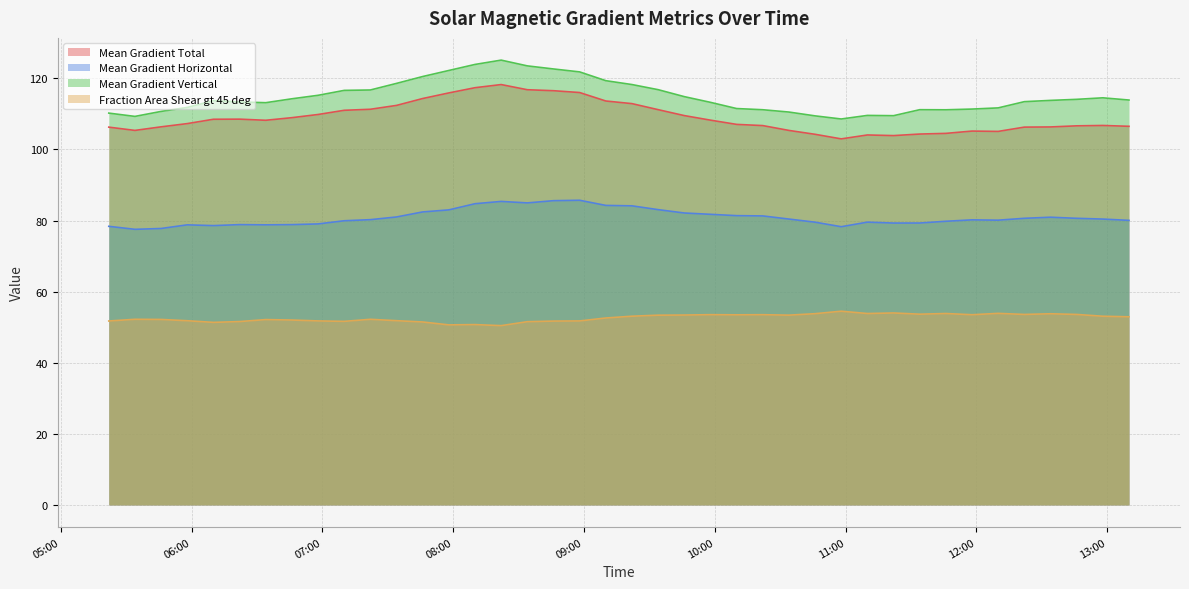

Count the number of categories in the chart.

40